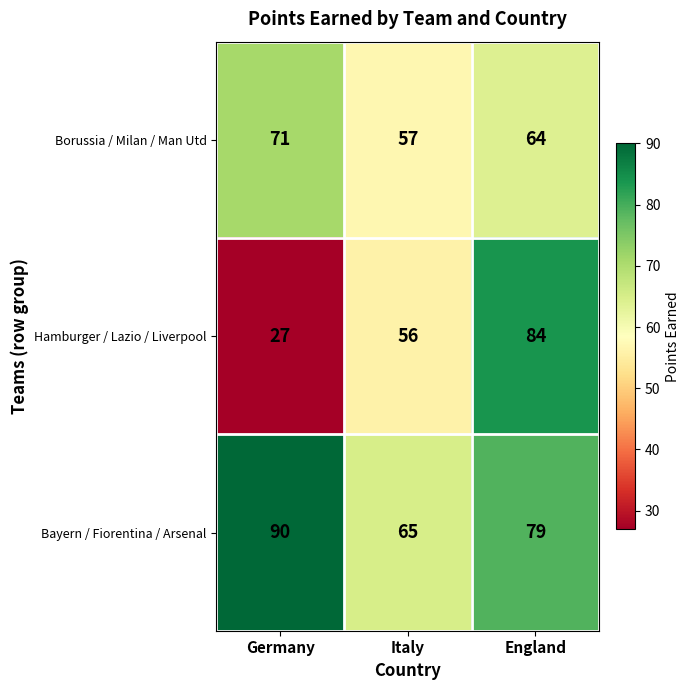

Is it true that Hamburger / Lazio / Liverpool equals 84 at England?

True